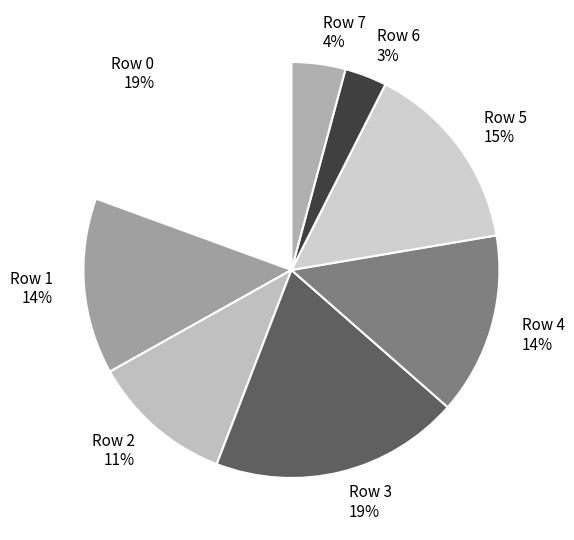

What is the ratio of the value at Row 5 15% to the value at Row 0 19%?

0.8